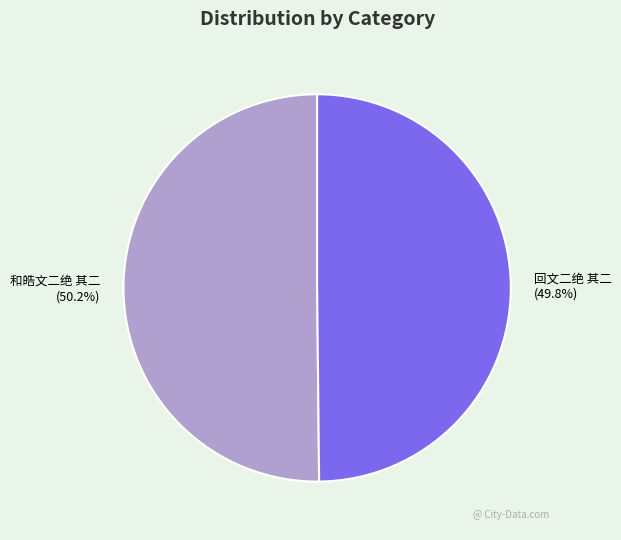

What percentage is the 和皓文二绝 其二 slice, to the nearest percent?

50%